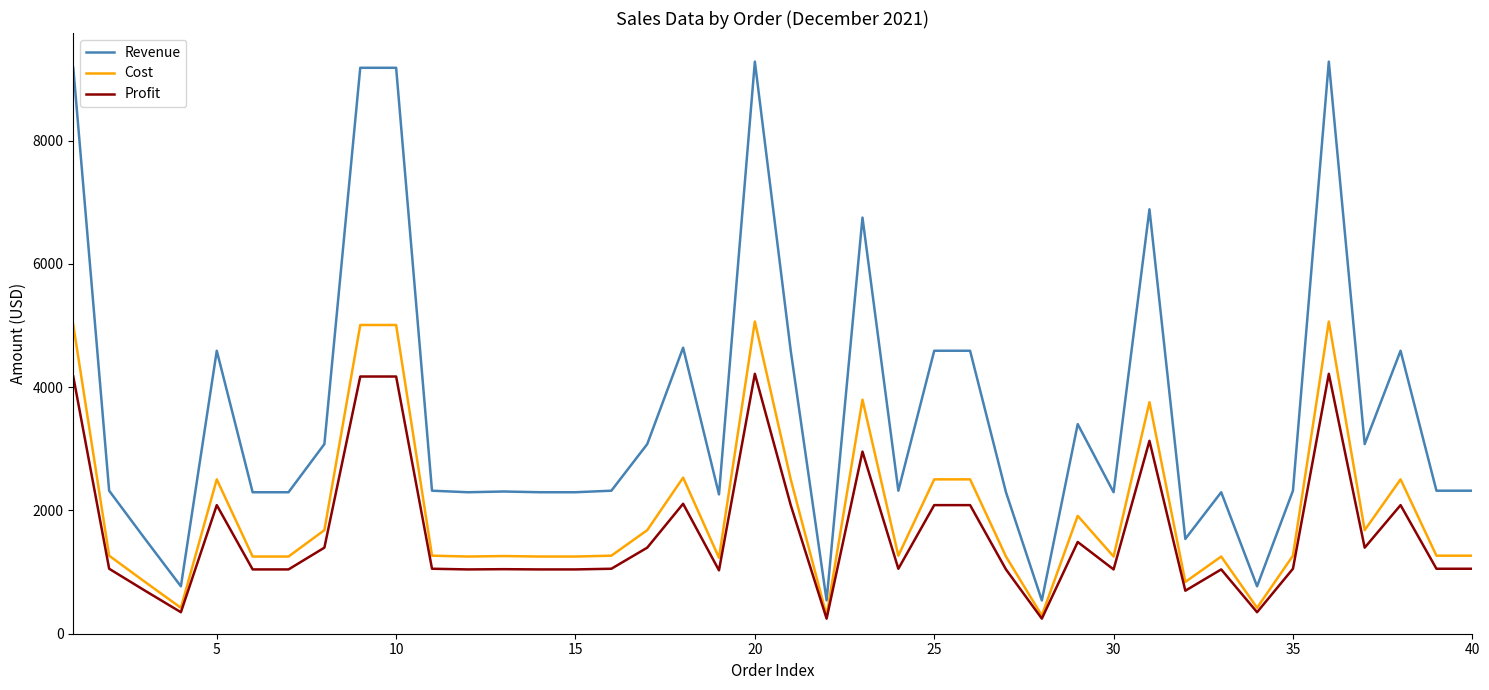

Does the chart have visible grid lines?

No